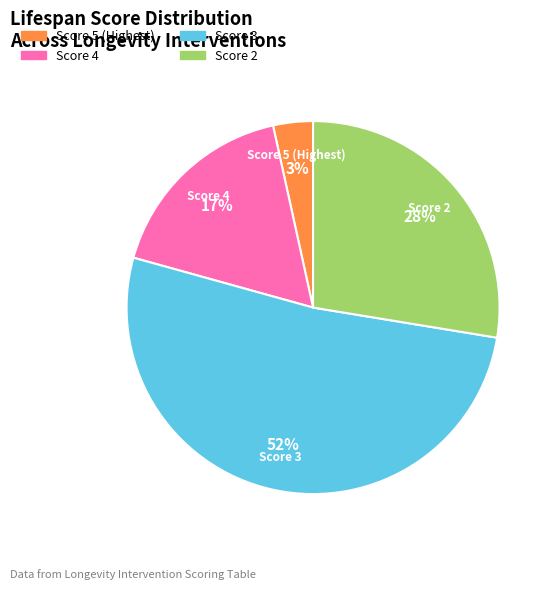

Count the number of slices in the pie.

4